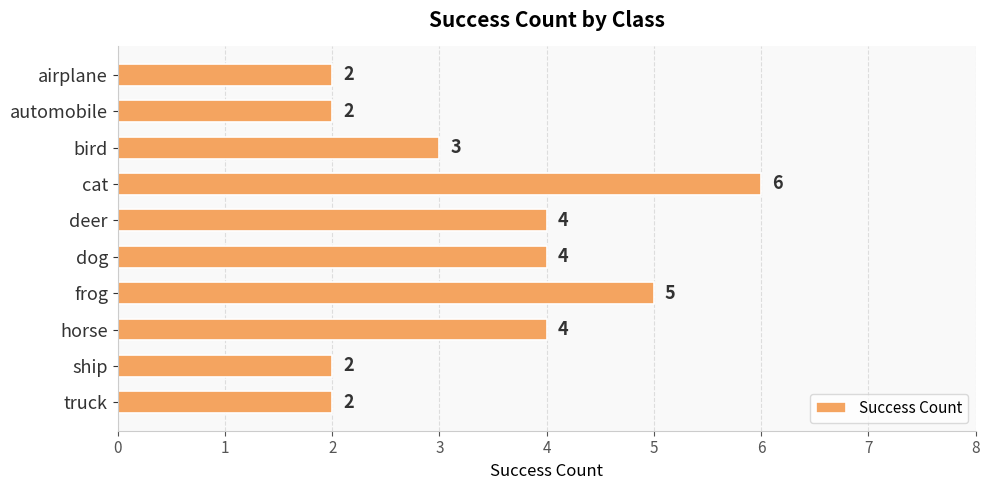

Which label corresponds to the largest value in the chart?

cat